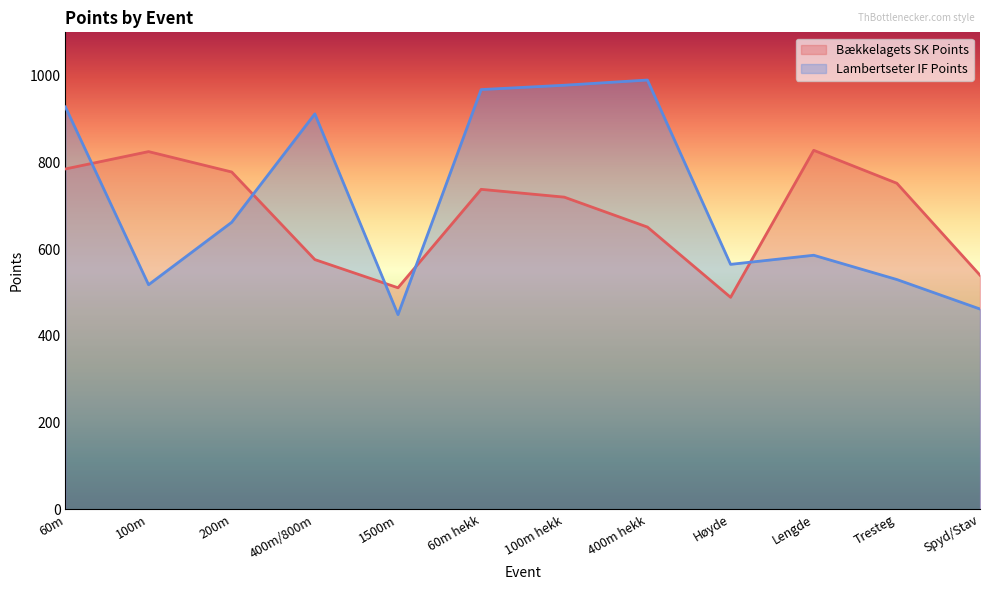

Which series changed the most between 100m and Spyd/Stav?

Bækkelagets SK Points